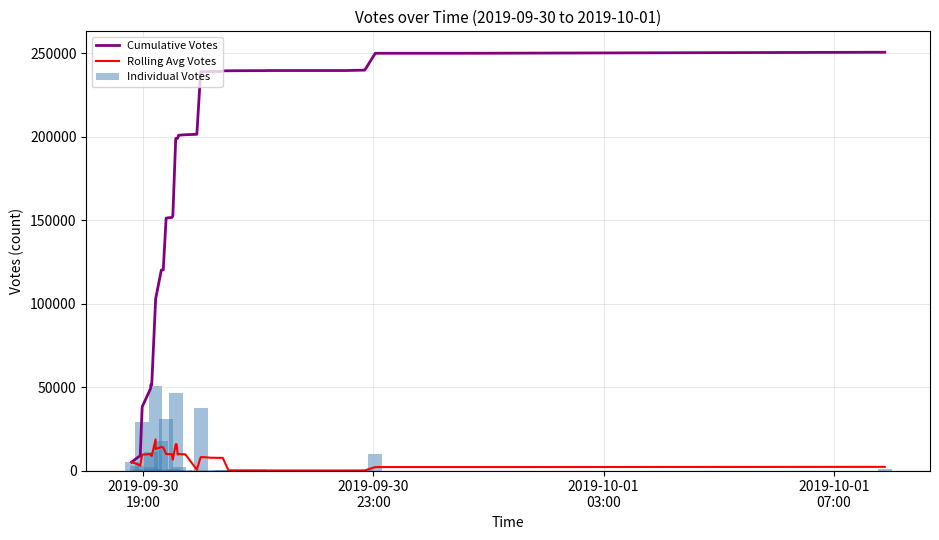

List the series in order of their peak value, highest first.

Cumulative Votes, Individual Votes, Rolling Avg Votes